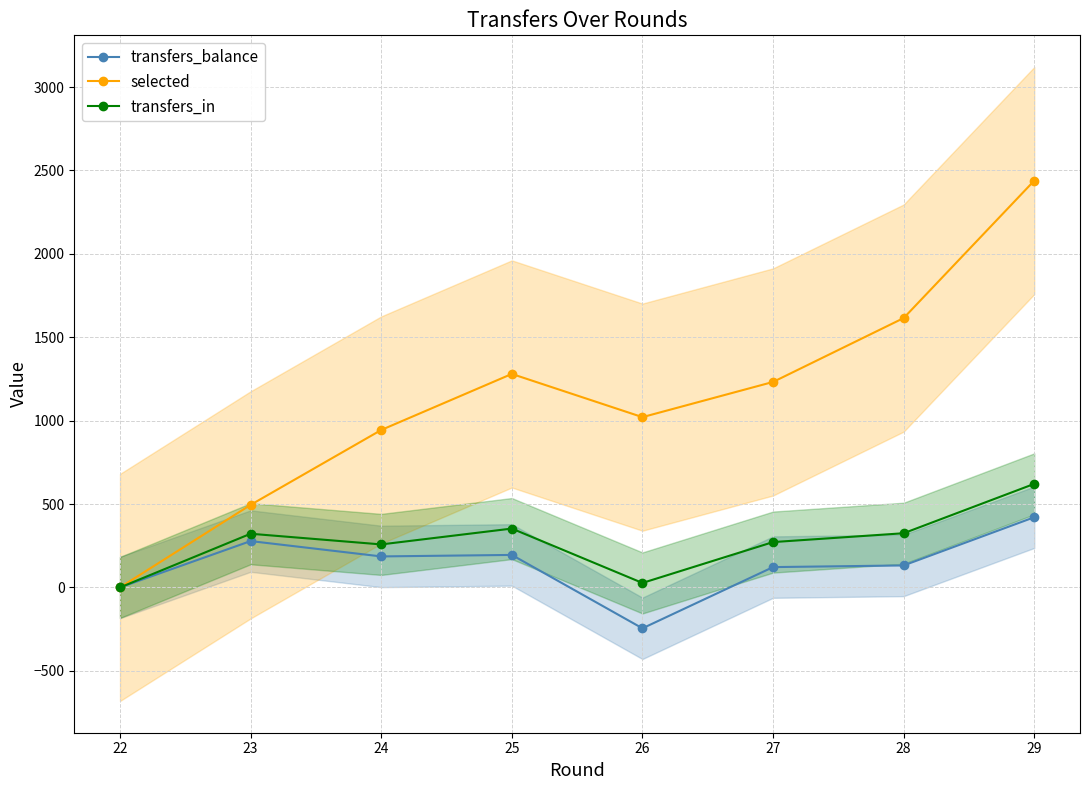

In selected, how many points are lower than both neighbors (excluding endpoints)?

1